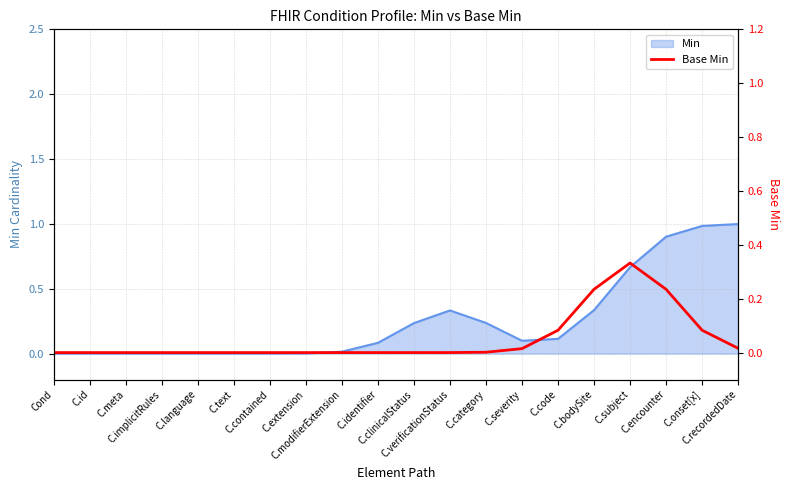

Does the chart display data point markers on the line(s)?

No